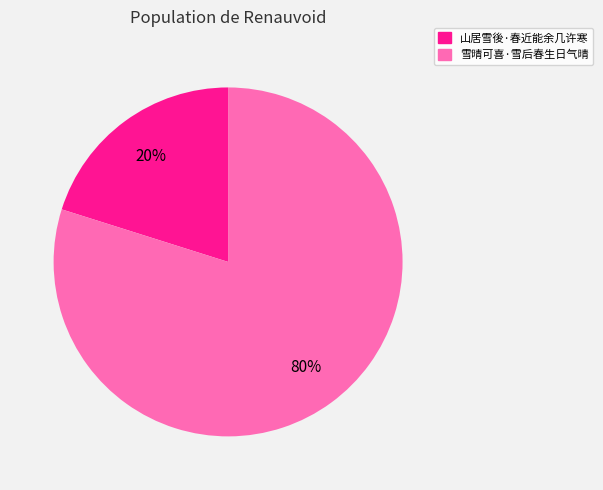

What is the largest slice in the pie chart?

雪晴可喜·雪后春生日气晴